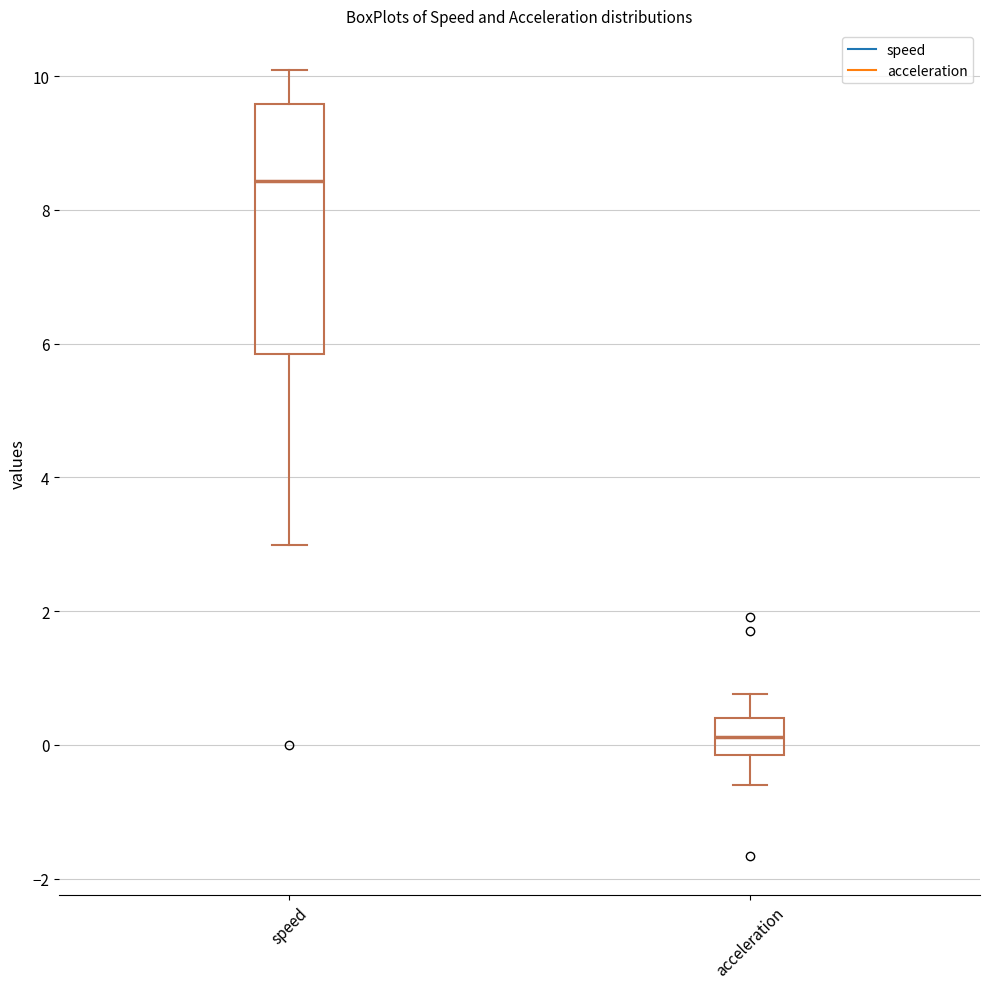

Which box is the tallest, from its lower edge to its upper edge?

speed